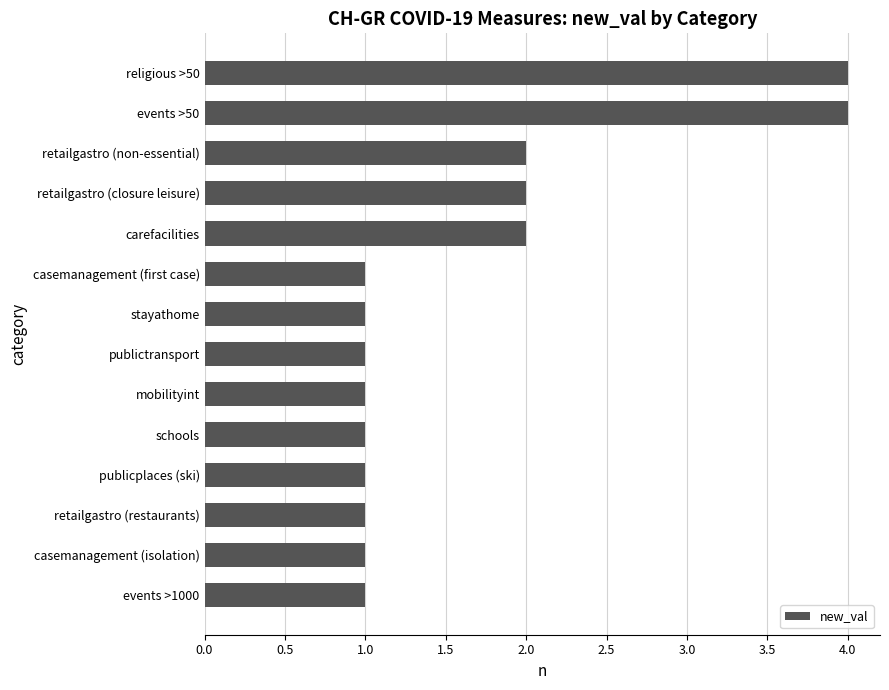

How many bars are there in total?

14